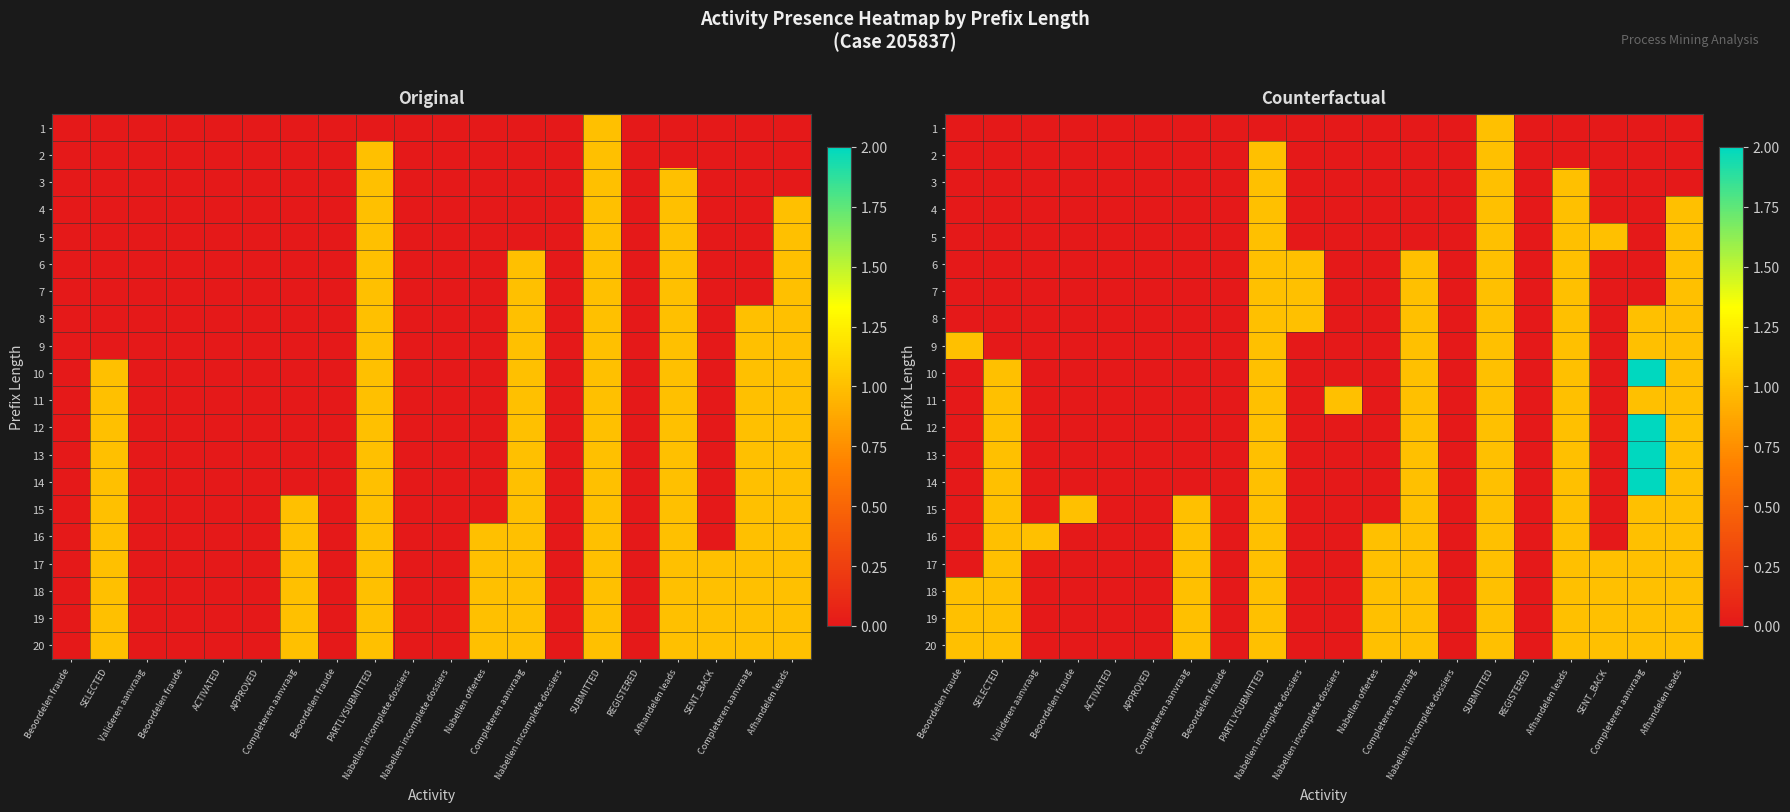

At which label is 2 closest to 0?

Beoordelen fraude